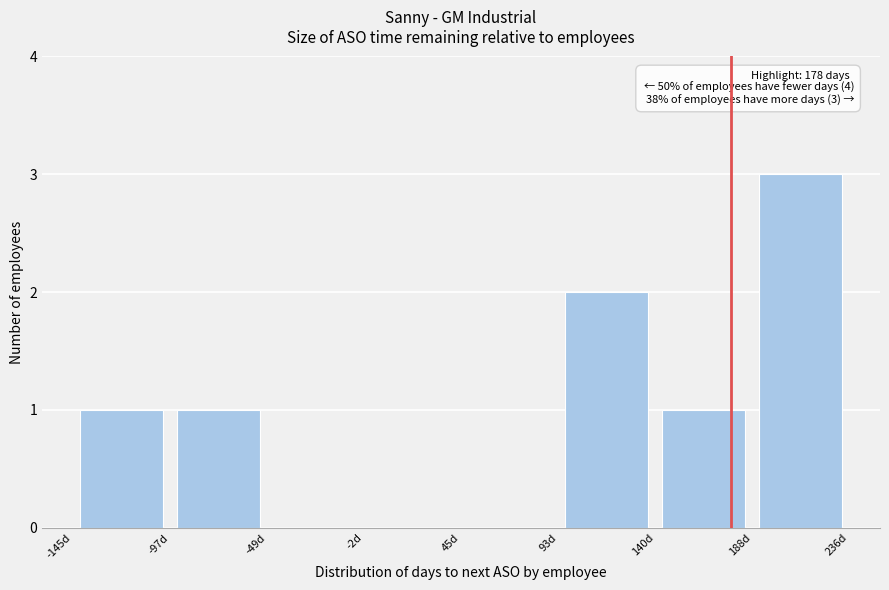

Which range on the x-axis has the tallest bar?

190 to 235